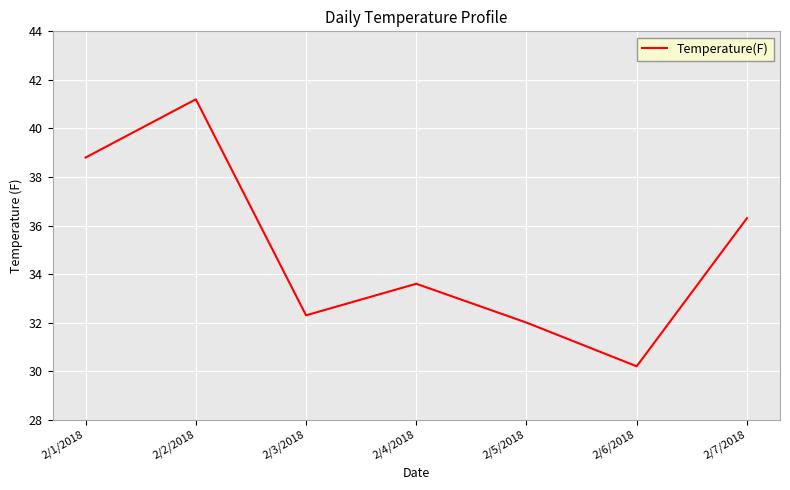

Reading left to right, transcribe all the data shown in this chart.

2/1/2018=38.8	2/2/2018=41.2	2/3/2018=32.3	2/4/2018=33.6	2/5/2018=32.0	2/6/2018=30.2	2/7/2018=36.3